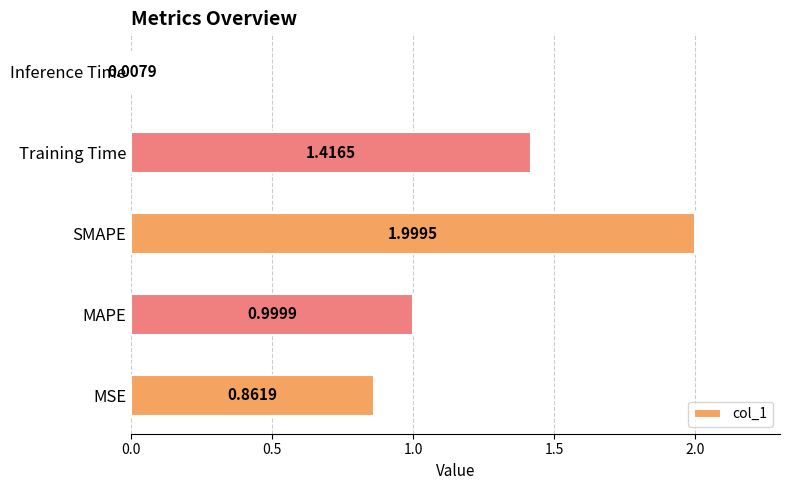

What is the sum of all values?

5.3